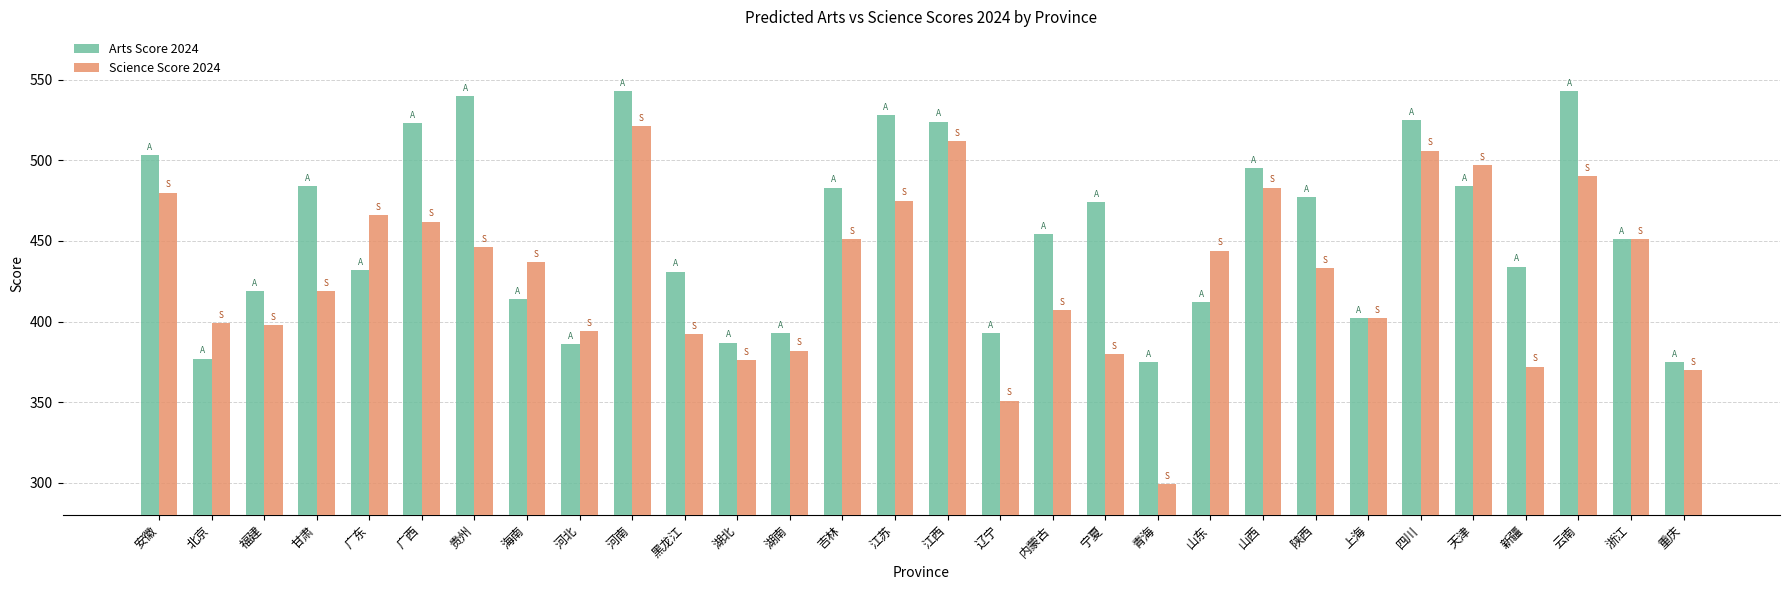

What position from the left is 山西?

22